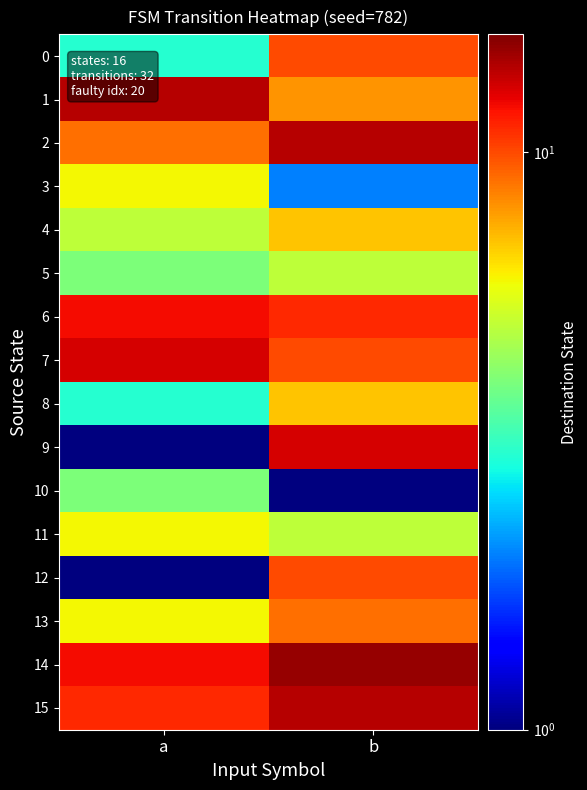

Rank the series by their maximum value, from lowest to highest.

10, 5, 3, 11, 4, 8, 13, 0, 12, 6, 7, 9, 1, 2, 15, 14